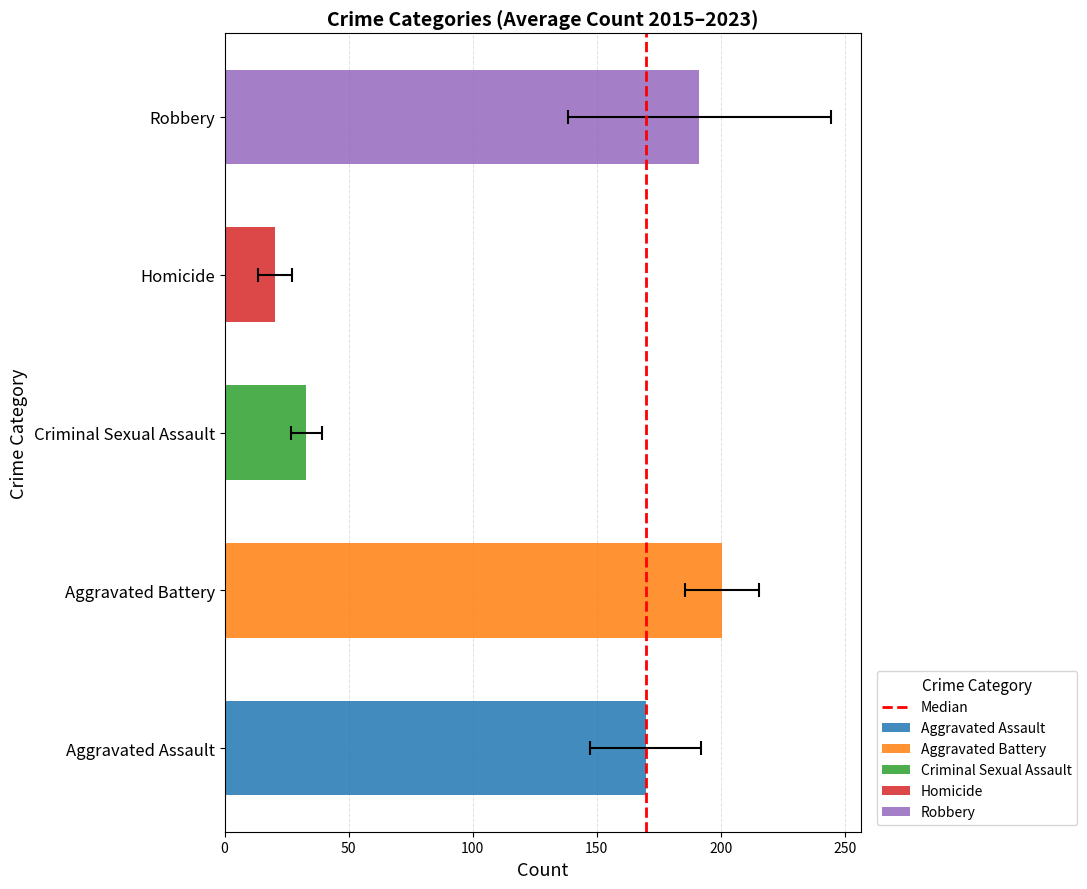

Are the bars grouped side by side (vs. stacked)?

No